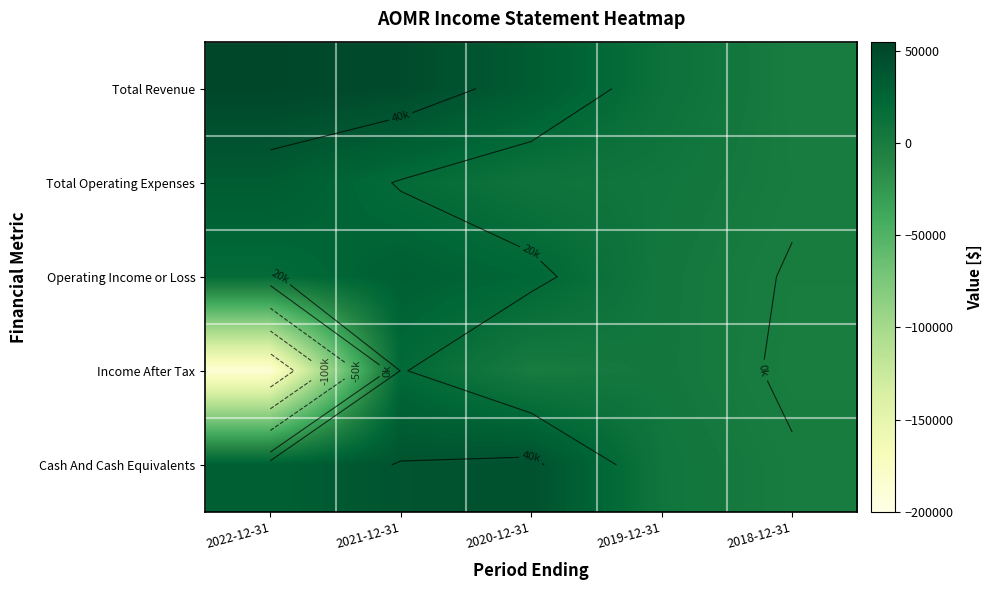

How many data points in Operating Income or Loss are above 19200?

2